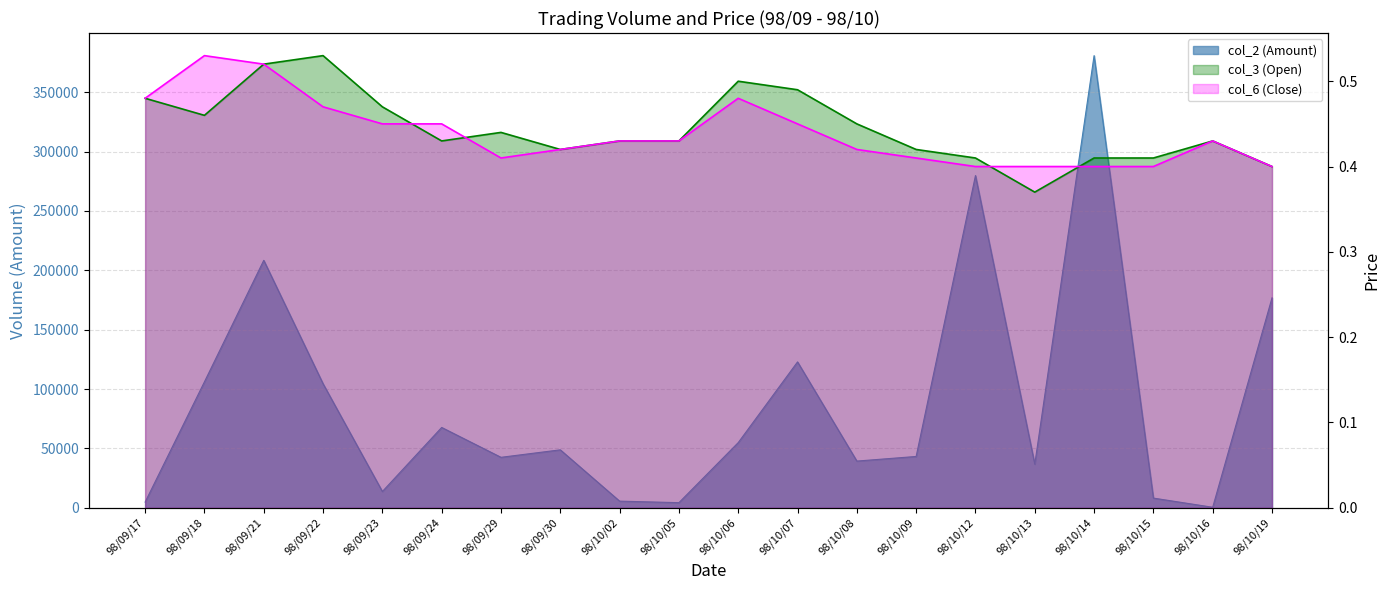

How many intersections are there between col_6 (Close) and col_3 (Open)?

4